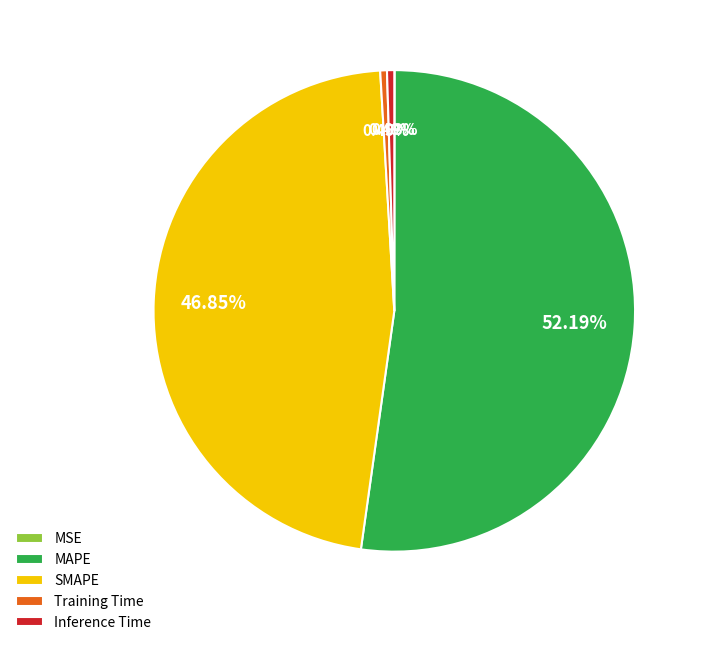

What is the ratio of the value at SMAPE to the value at MAPE?

0.9